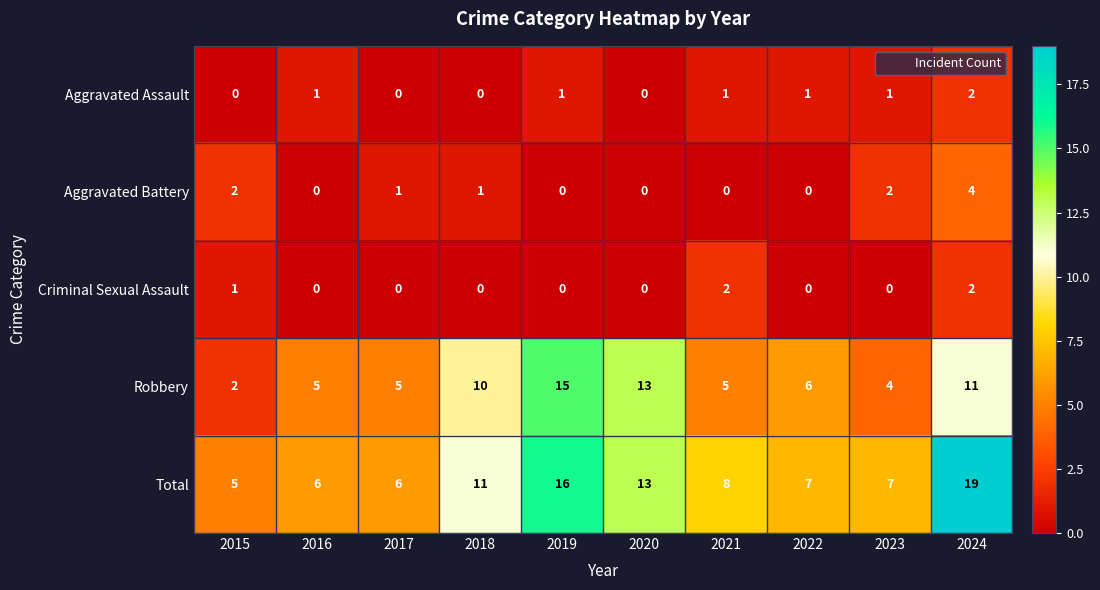

What is the approximate value of Total at 2019, to the nearest 5?

15